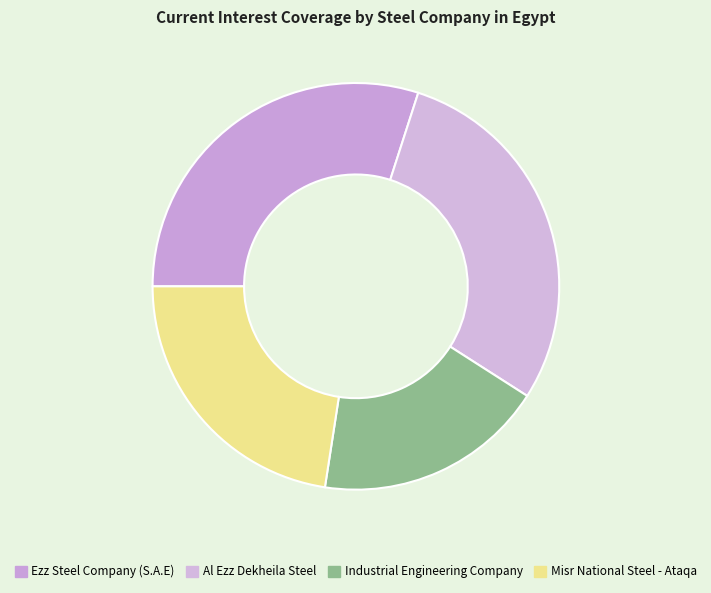

True or false: Al Ezz Dekheila Steel accounts for 39% of the total.

False